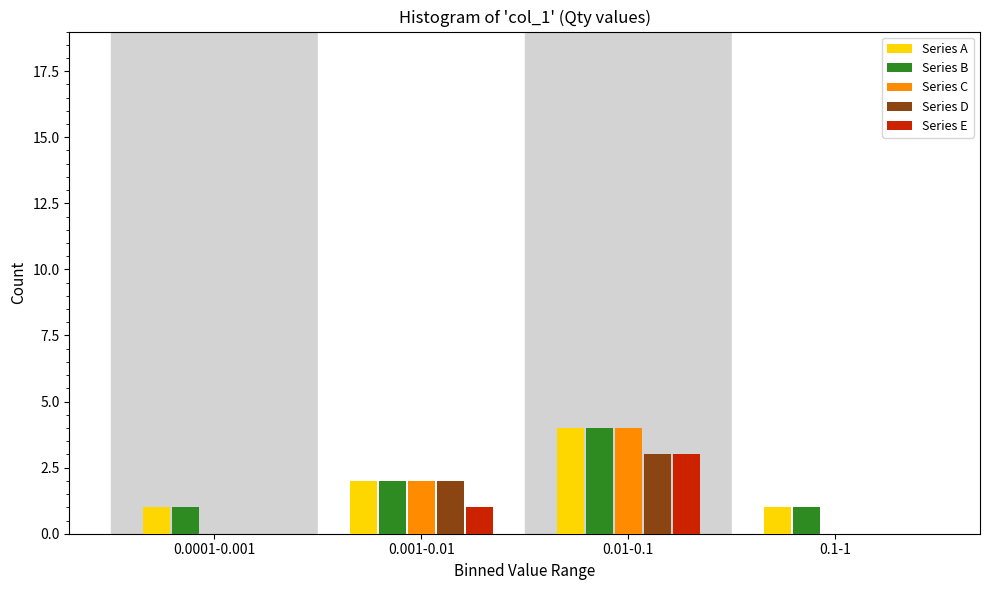

Reading left to right, extract all data points from this chart.

Series A: 0.0001-0.001=1	0.001-0.01=2	0.01-0.1=4	0.1-1=1
Series B: 0.0001-0.001=1	0.001-0.01=2	0.01-0.1=4	0.1-1=1
Series C: 0.0001-0.001=0	0.001-0.01=2	0.01-0.1=4	0.1-1=0
Series D: 0.0001-0.001=0	0.001-0.01=2	0.01-0.1=3	0.1-1=0
Series E: 0.0001-0.001=0	0.001-0.01=1	0.01-0.1=3	0.1-1=0